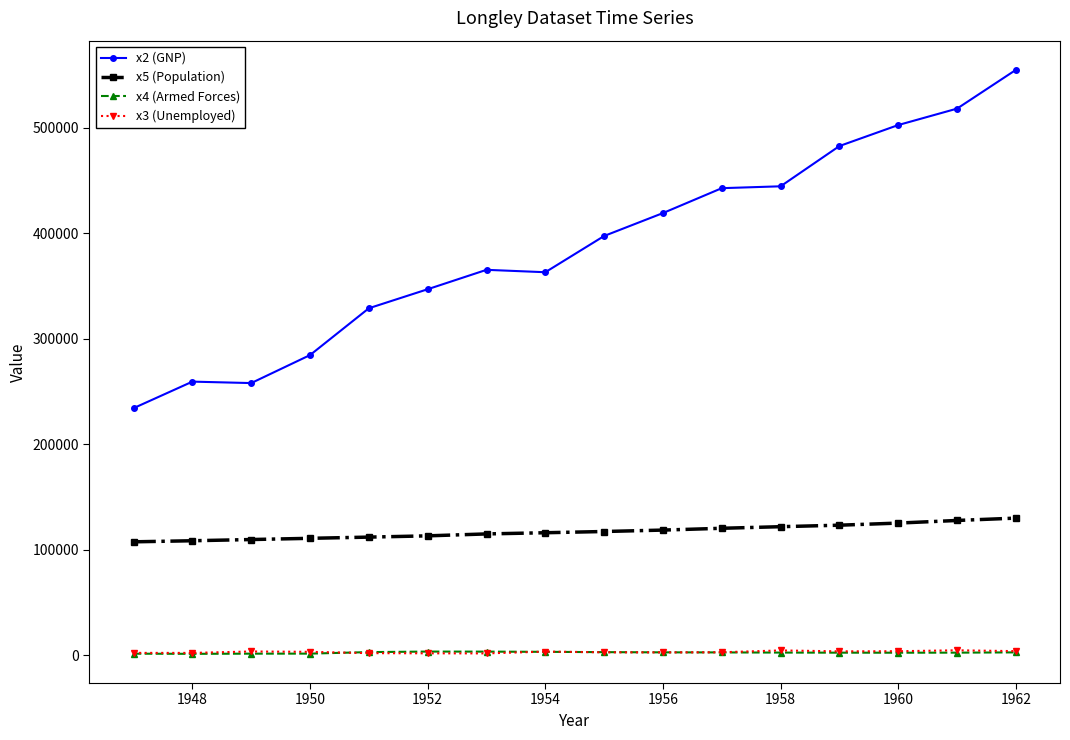

True or false: x2 (GNP) and x4 (Armed Forces) intersect in this chart.

False